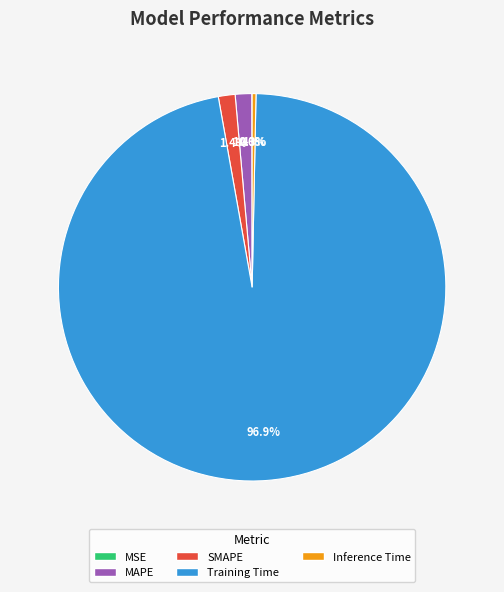

The Training Time slice represents 97% of the pie. True or false?

True